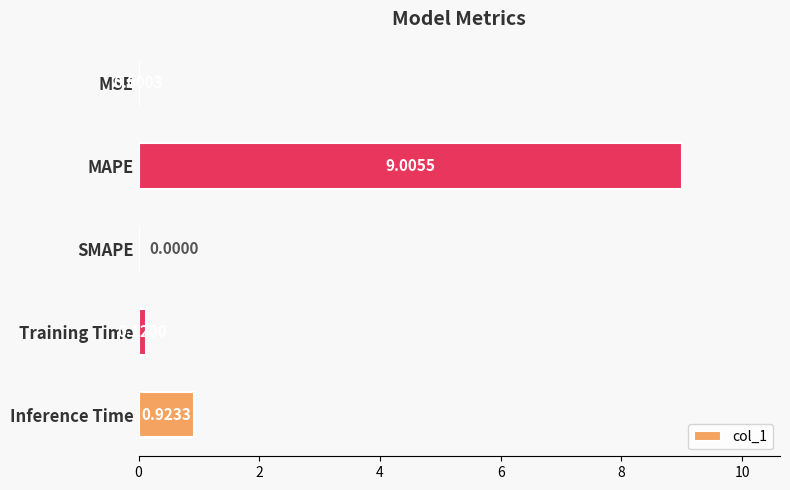

What is the sum of all values?

10.0